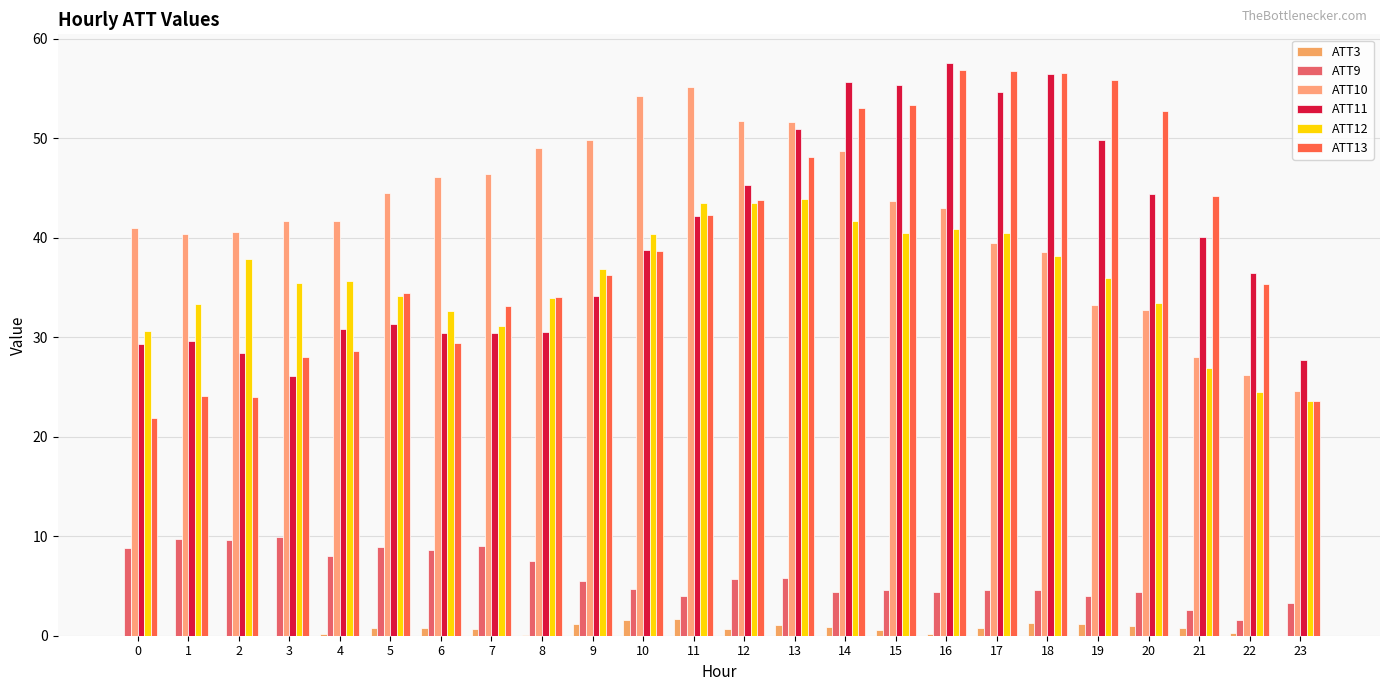

What is the lowest value of the ATT12 series?

23.6